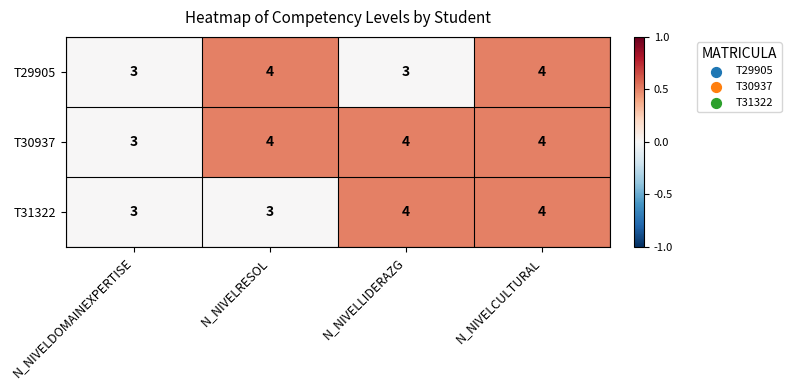

What is the sum of the T30937 values at N_NIVELRESOL and N_NIVELCULTURAL?

8